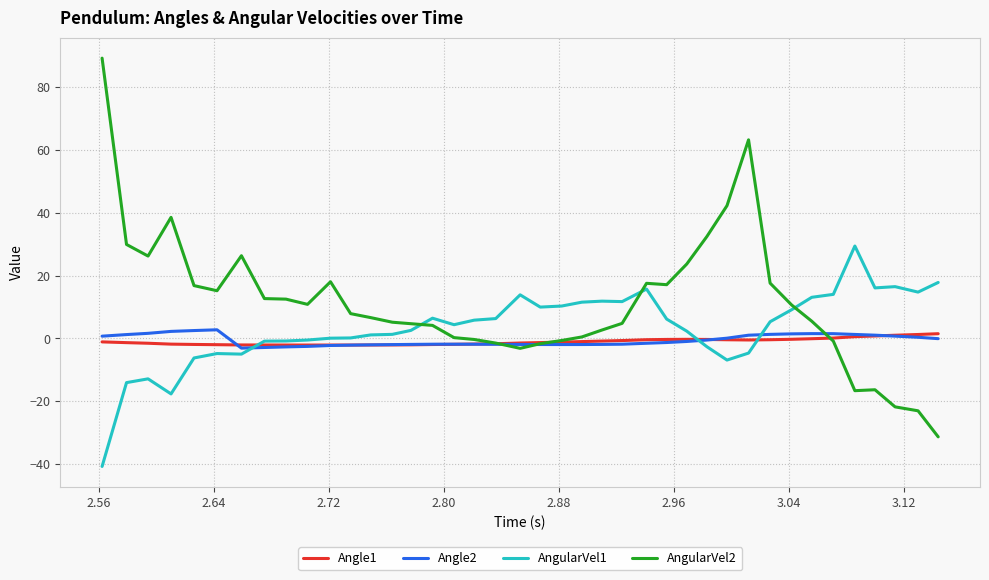

What is the maximum value shown in the chart?

89.2